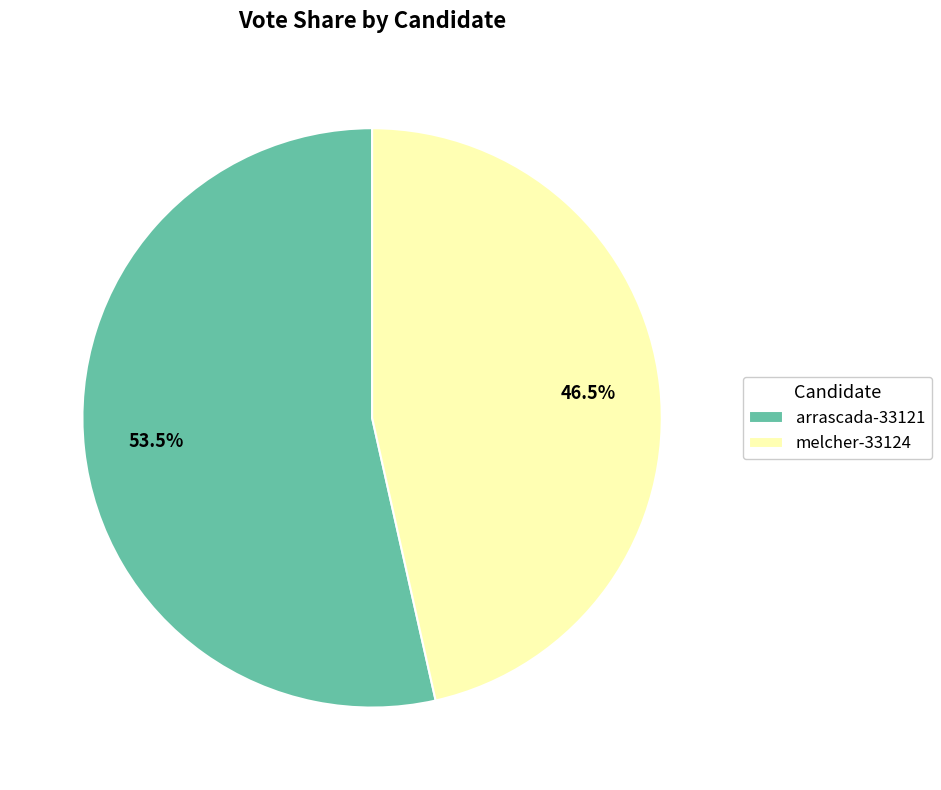

Is it true that arrascada-33121 is 43% of the pie?

False